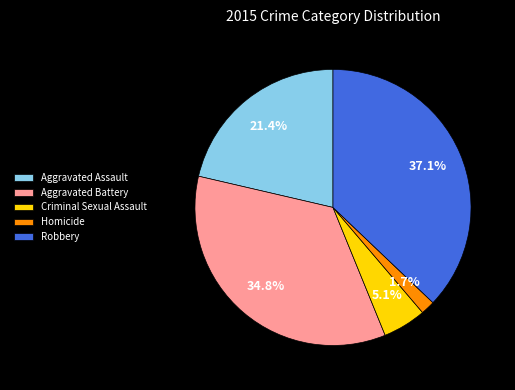

The Homicide slice represents 2% of the pie. True or false?

True